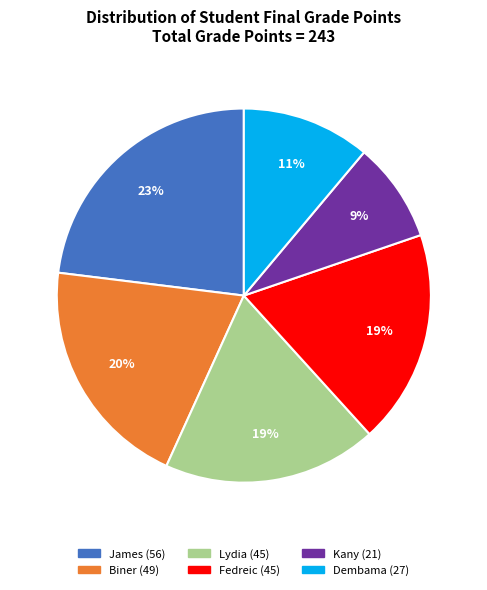

Is it true that James is 36% of the pie?

False